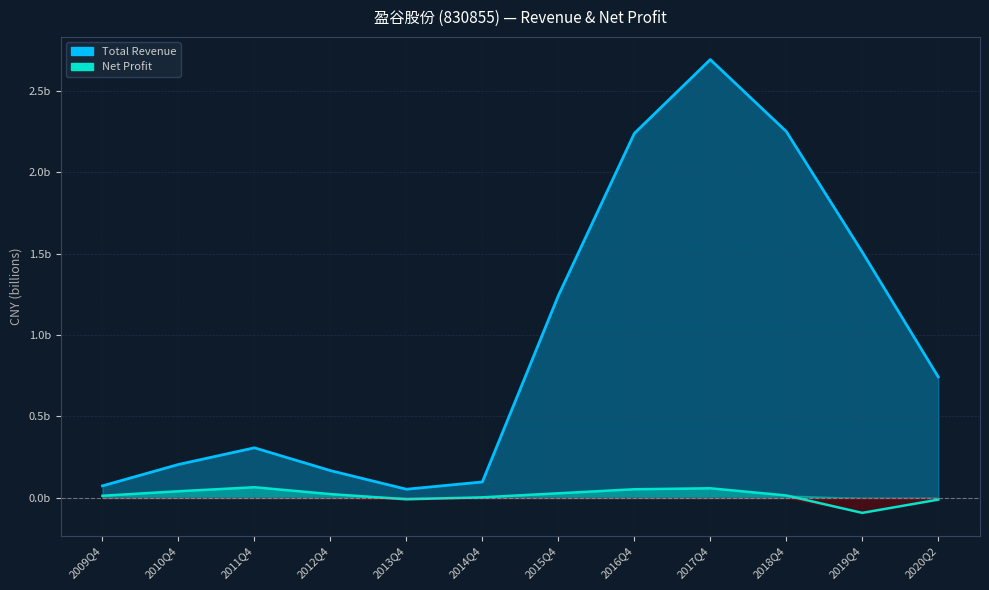

Which series has the largest total across all categories?

Total Revenue